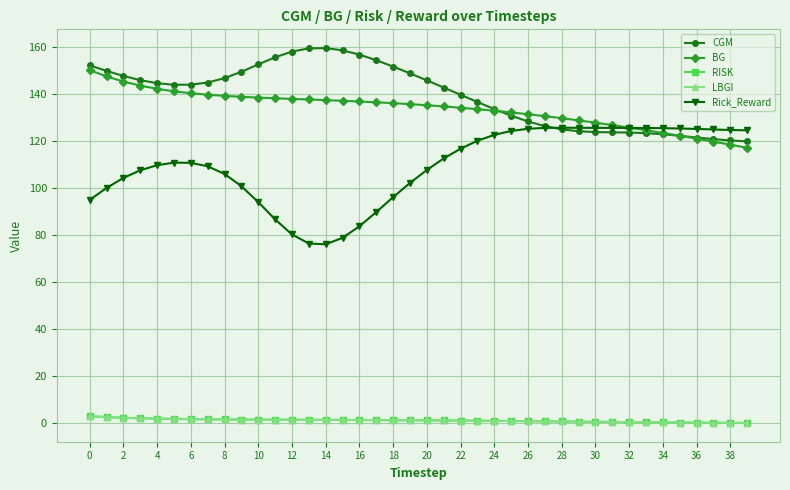

Does the chart have visible grid lines?

Yes